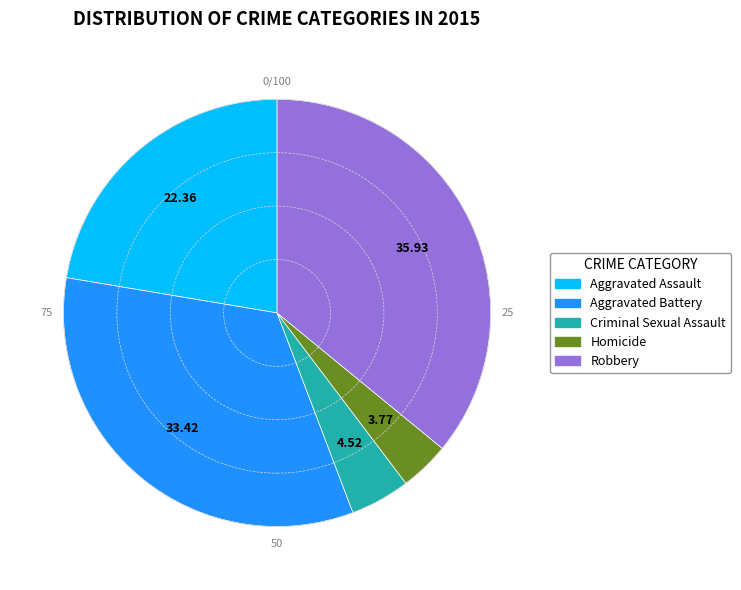

Approximately how many times larger is the value at Criminal Sexual Assault compared to Robbery?

0.1